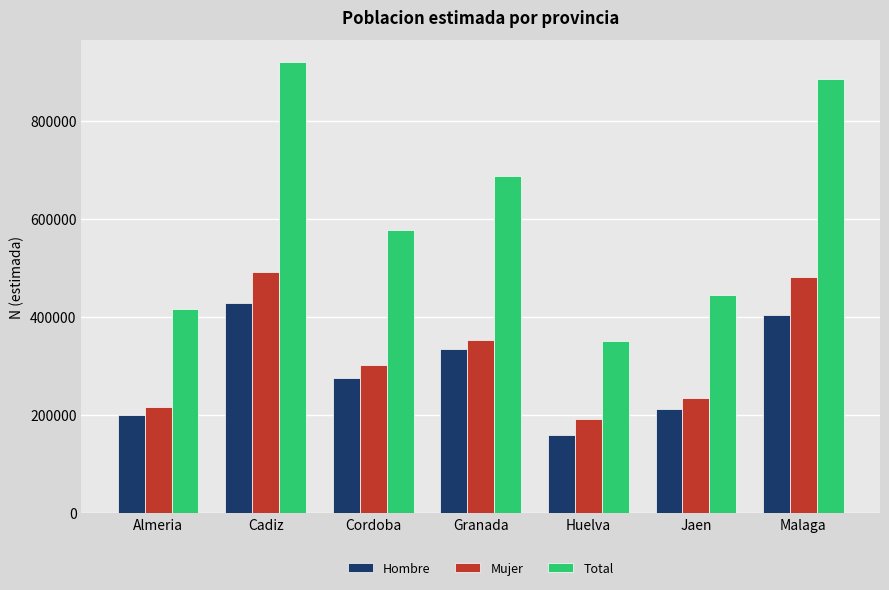

What is the difference between the Mujer values at Cordoba and Malaga?

179489